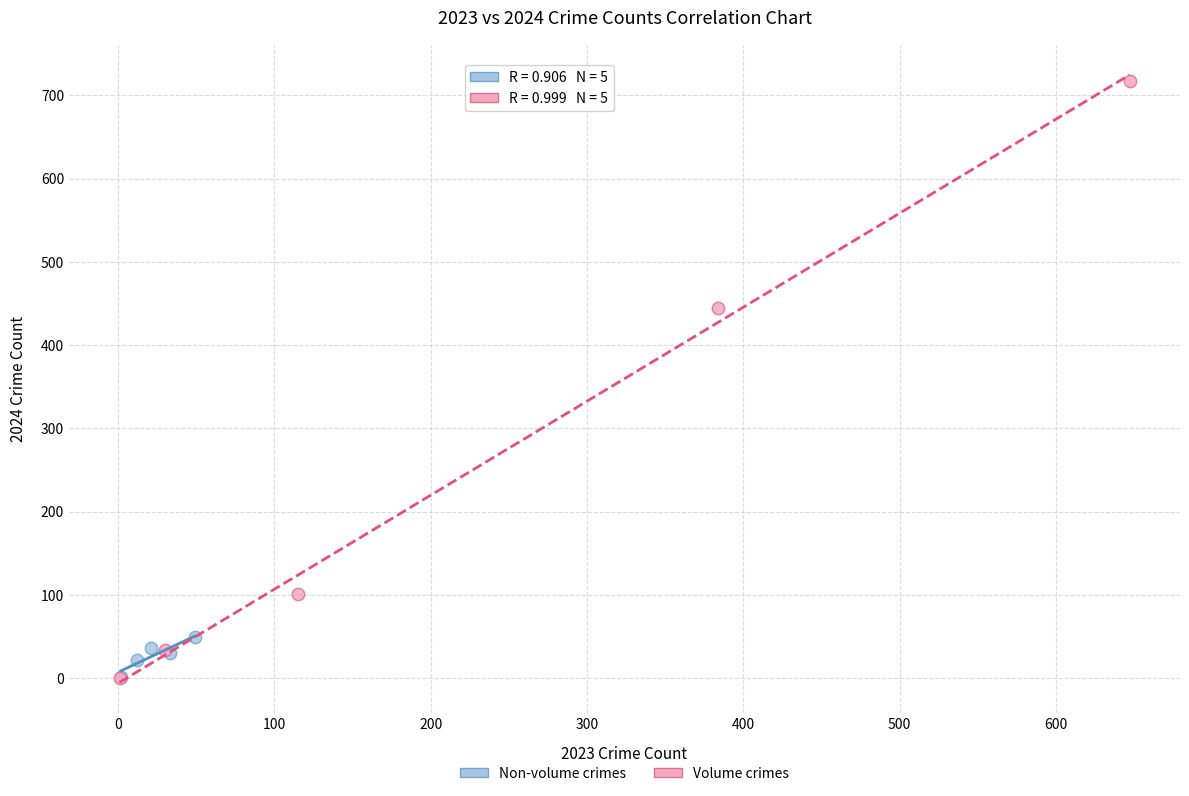

Which series has the widest spread of Y values?

Volume crimes